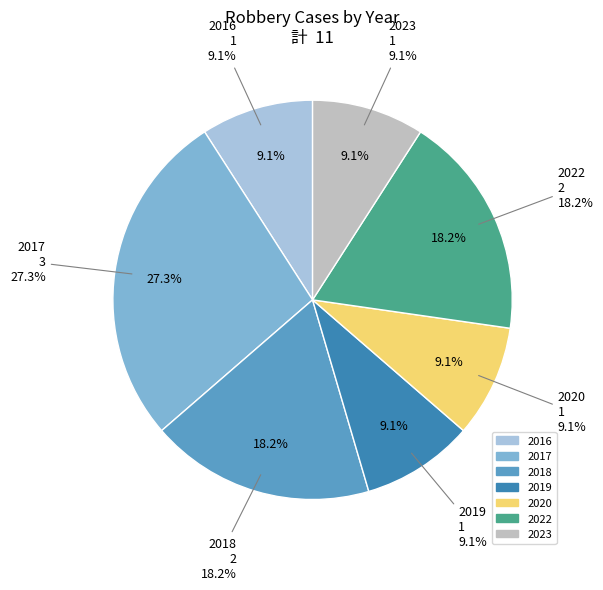

To the nearest percent, what is the difference between the largest and smallest slice percentages?

18%